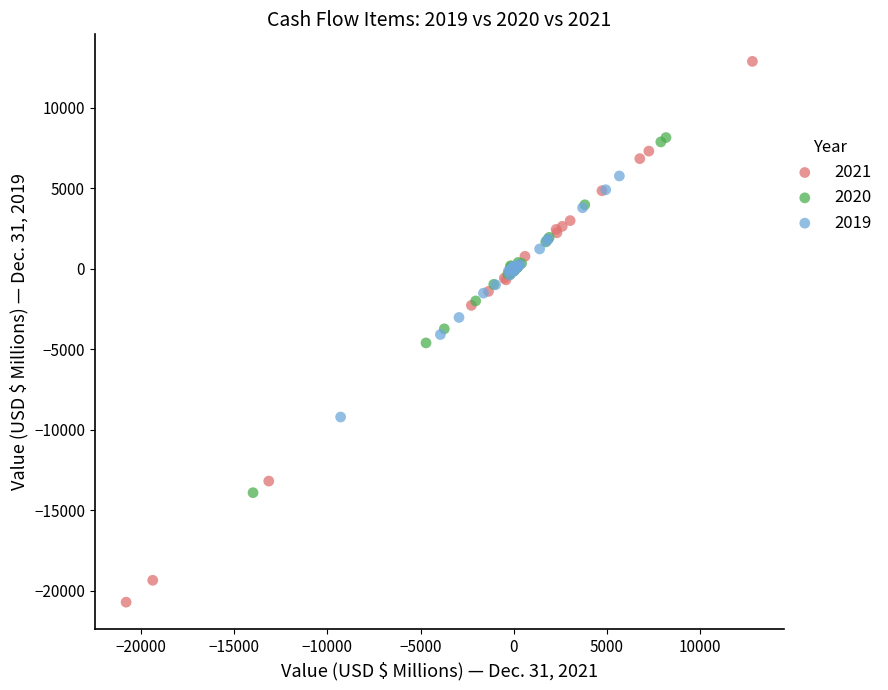

Which series has the largest Y range (max minus min)?

2021